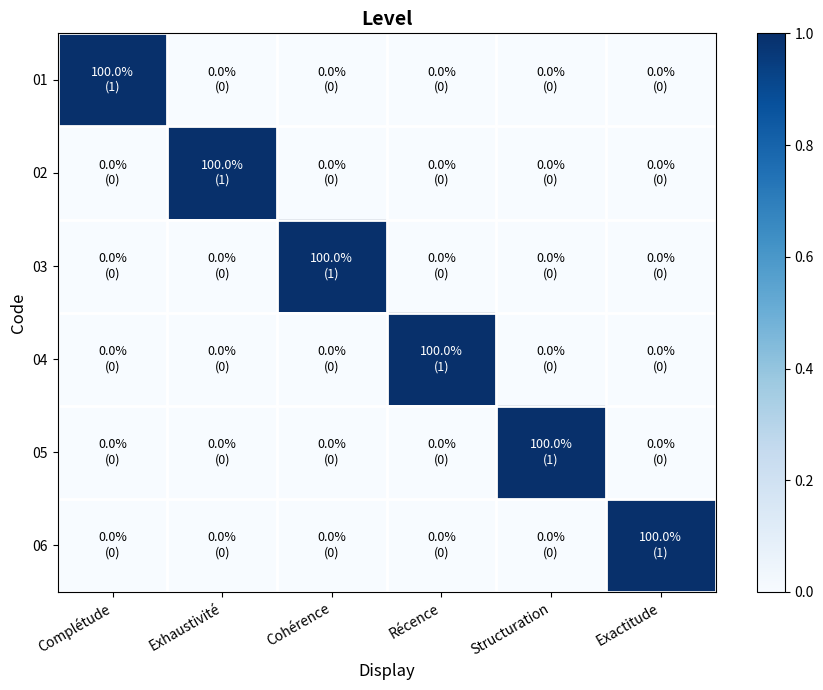

What is the spread (max minus min) of values at Structuration?

1